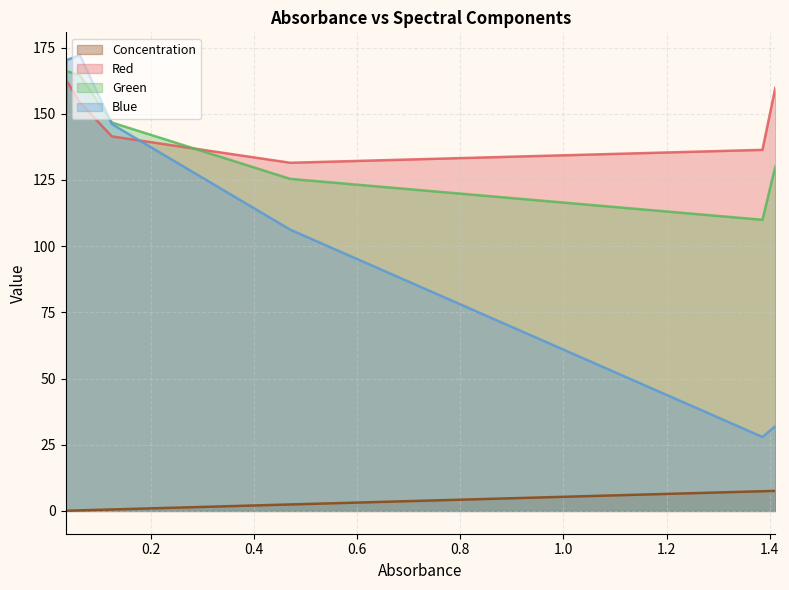

Count the number of data series in this chart.

4